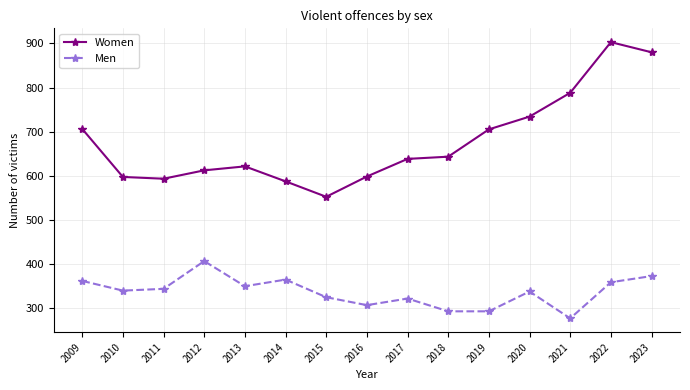

What is the smallest value displayed?

276